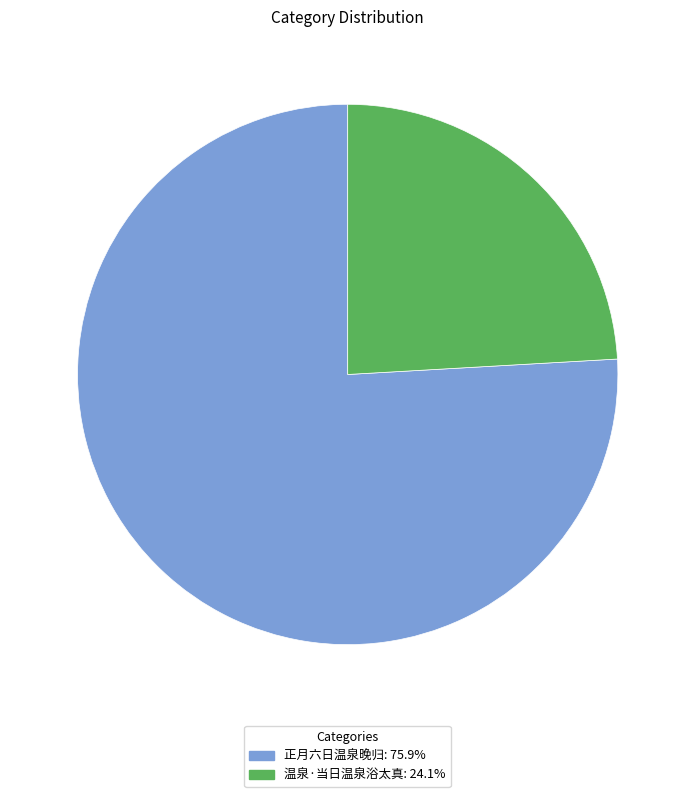

Does any single category account for the majority?

Yes